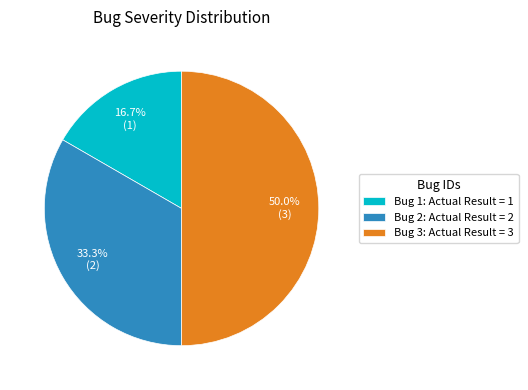

What is the smallest slice in the pie chart?

Bug 1